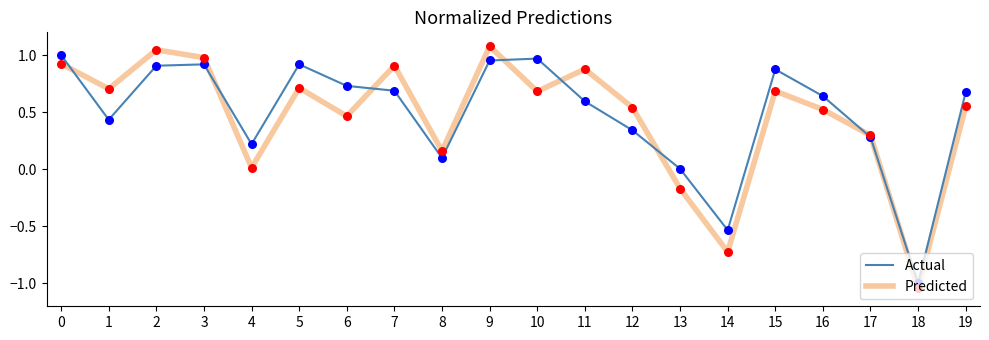

Which series changed the most between 0 and 12?

Actual